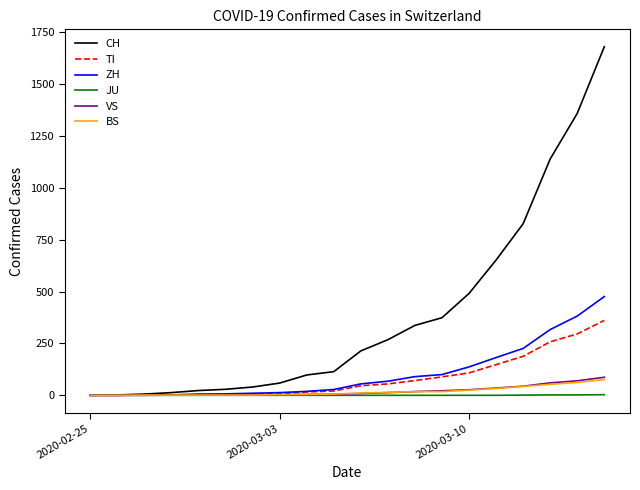

What is the greatest value displayed?

1680